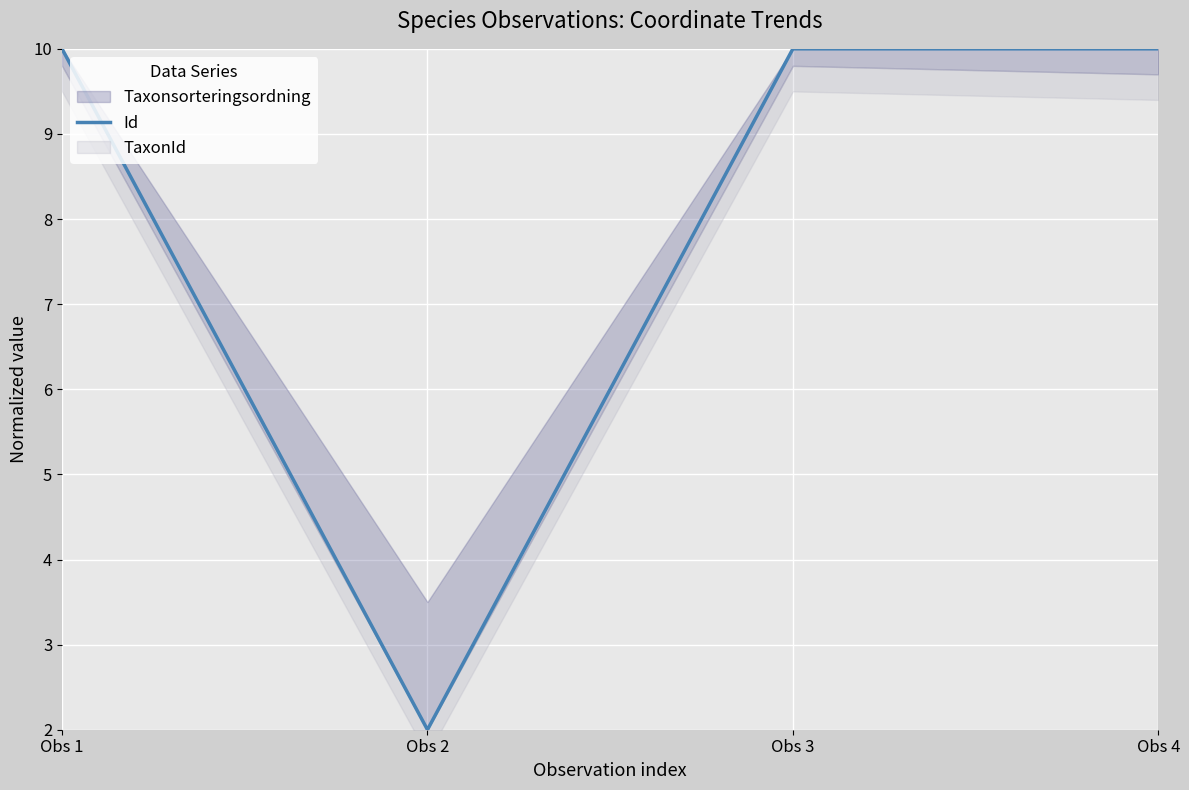

Does the chart display data point markers on the line(s)?

No